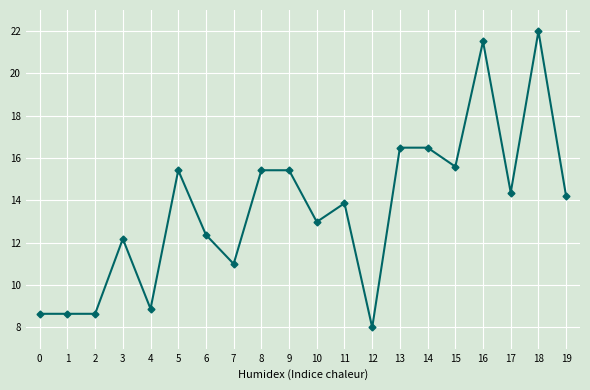

True or false: there are more than 1 points higher than both neighbors.

True